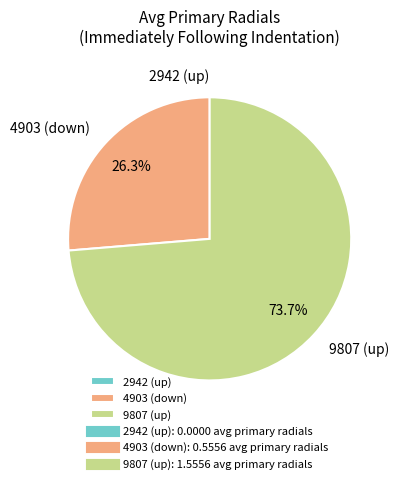

What portion of the pie excludes 9807 (up)?

26.3%